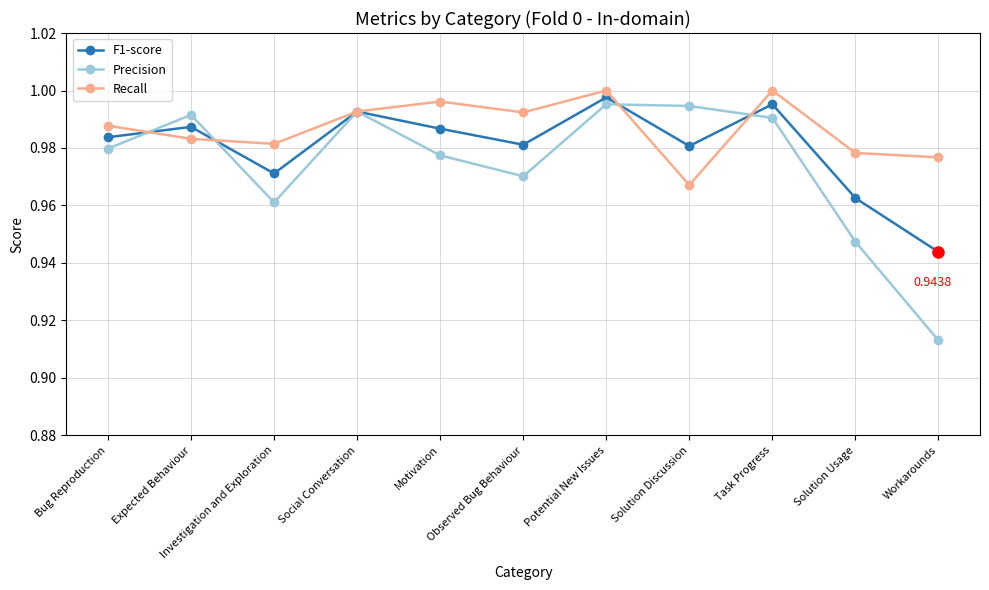

At which category is the sum across all series the highest?

Potential New Issues